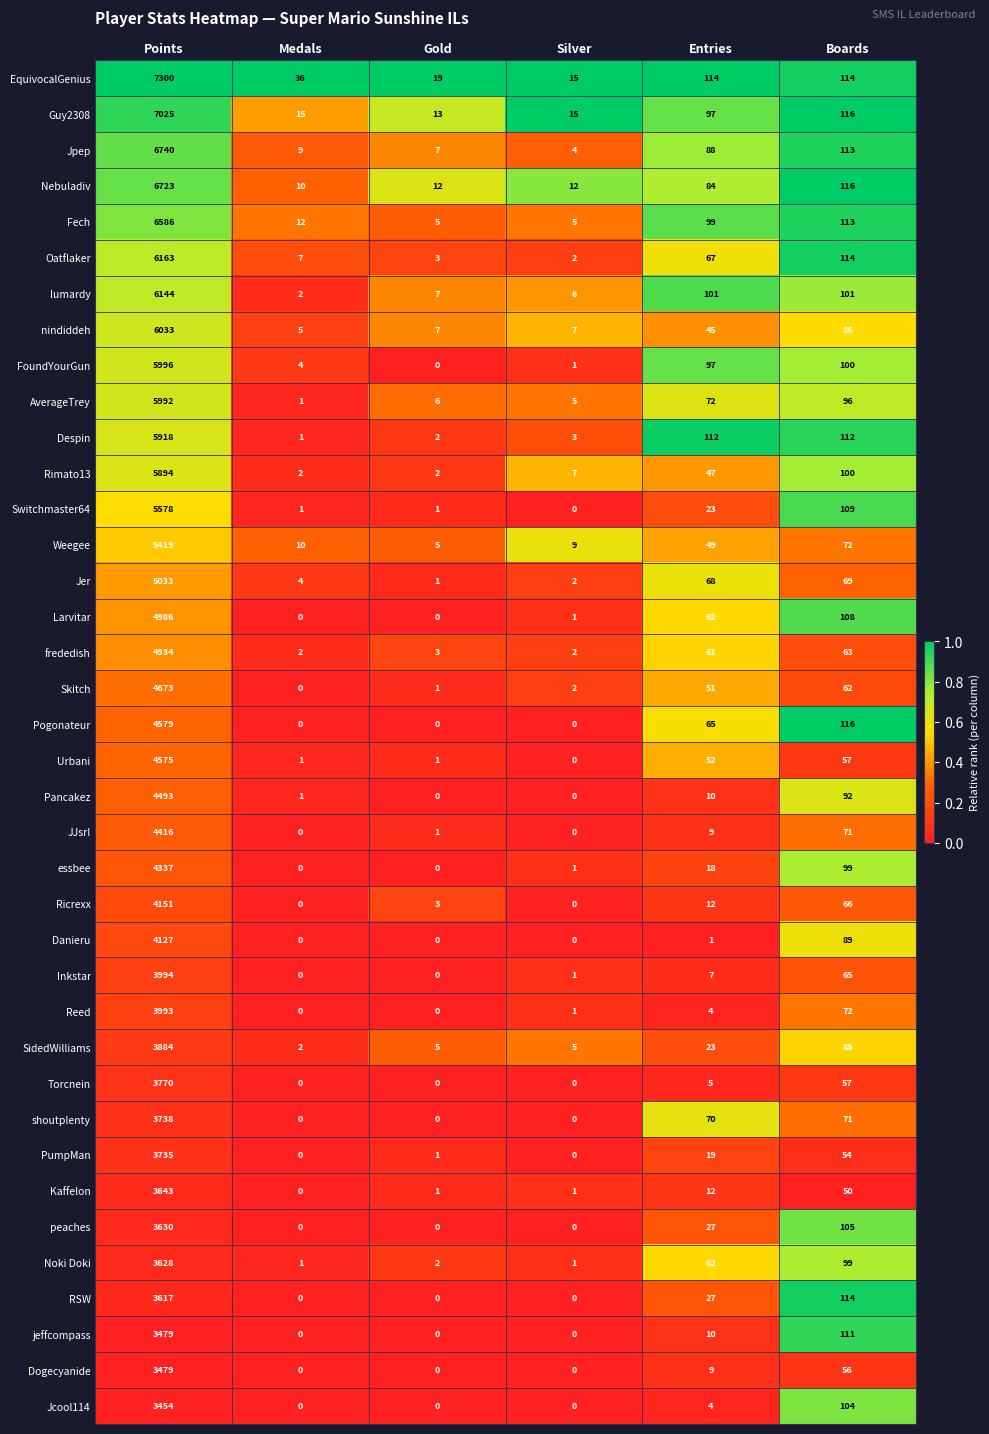

What is the average value of the Urbani series?

781